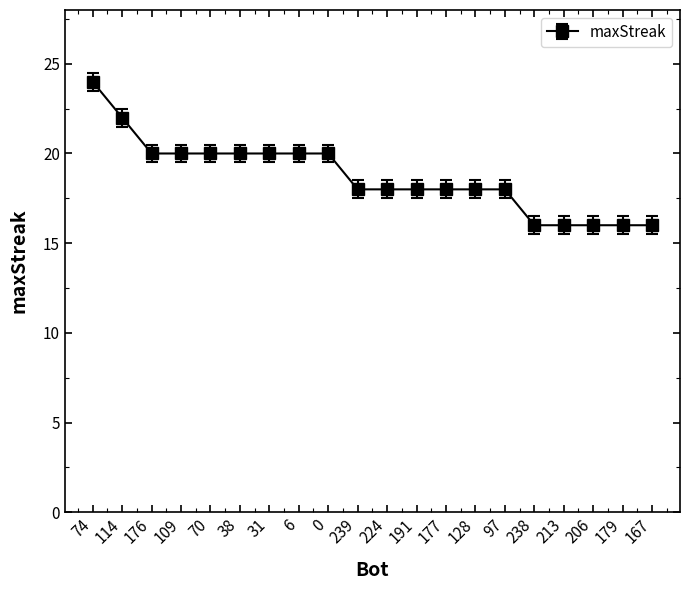

Reading left to right, list all the values displayed in this chart.

24	22	20	20	20	20	20	20	20	18	18	18	18	18	18	16	16	16	16	16